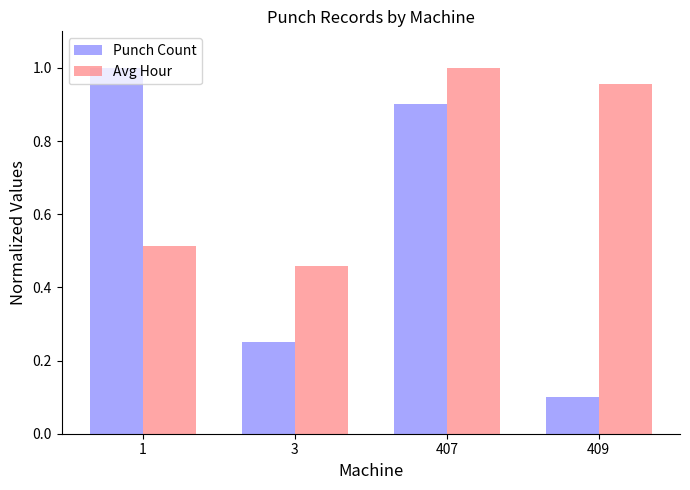

List the series in order of their overall mean, lowest first.

Punch Count, Avg Hour